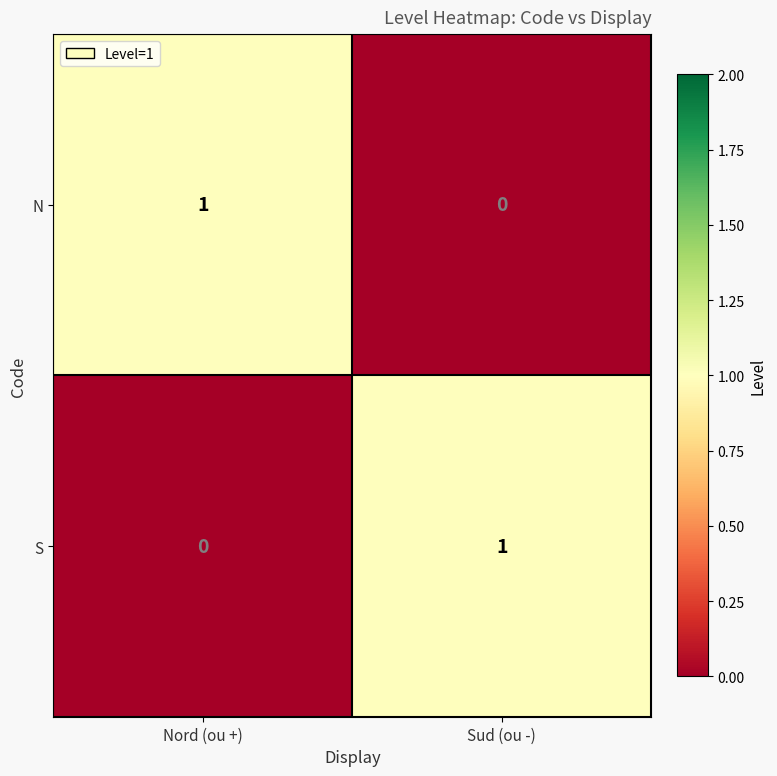

At Sud (ou -), list the series in order from smallest to largest.

N, S